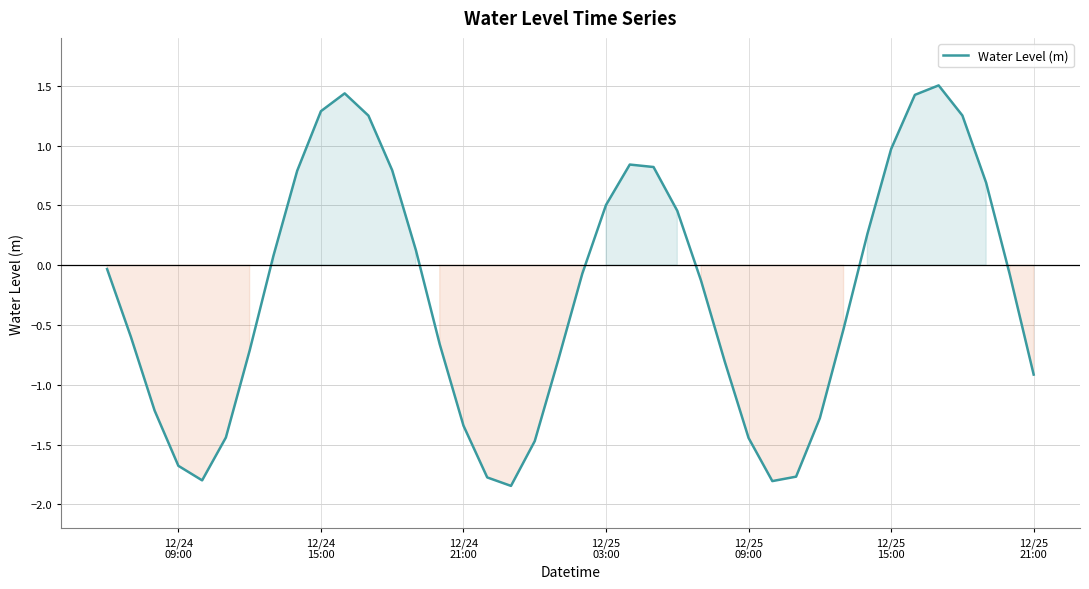

What is the maximum value shown in the chart?

1.5